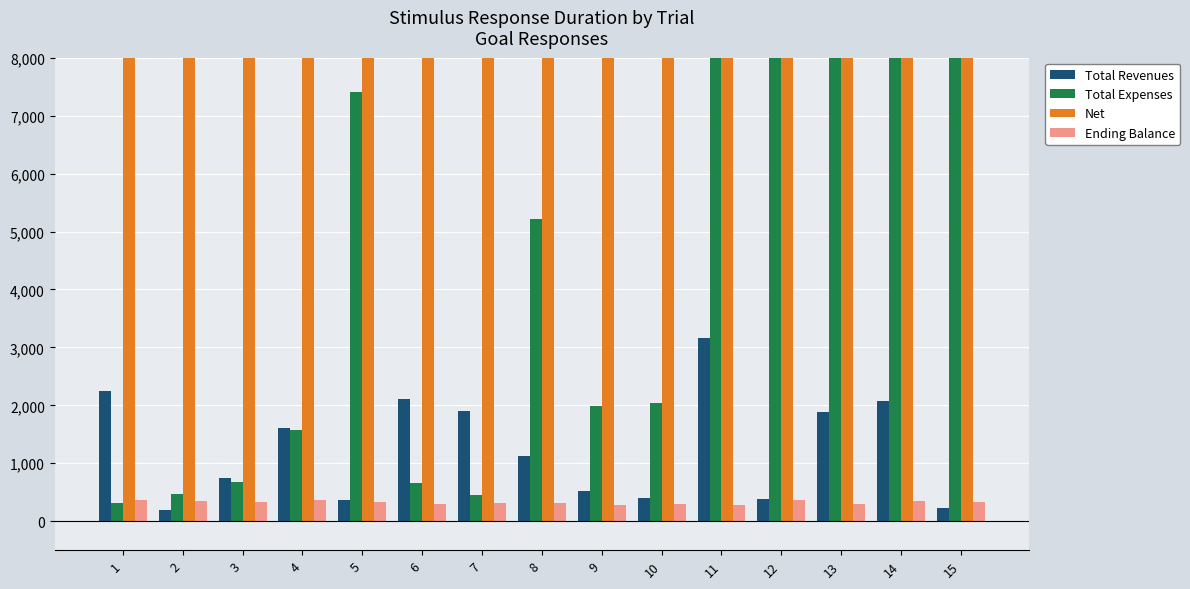

At how many categories does at least one series exceed 364230?

15